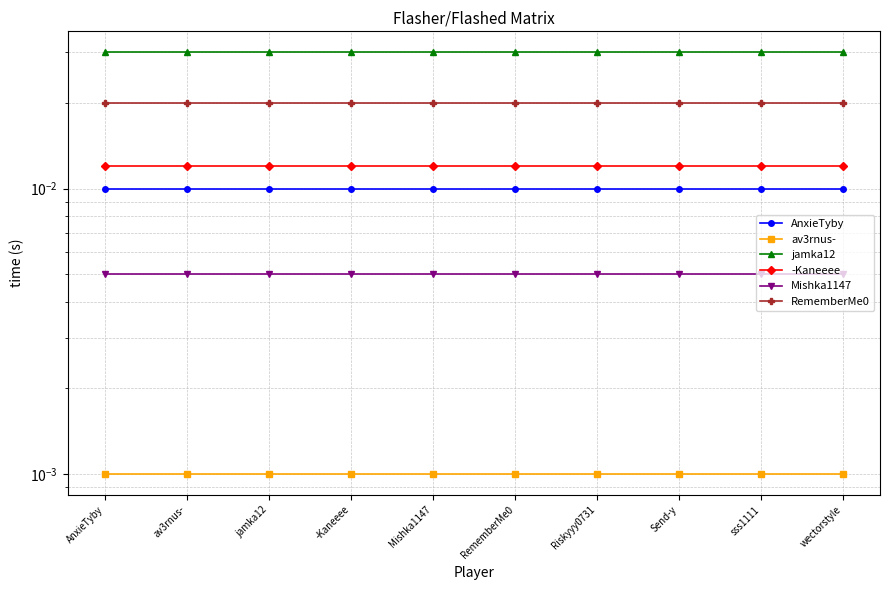

Which series has the largest total across all categories?

jamka12